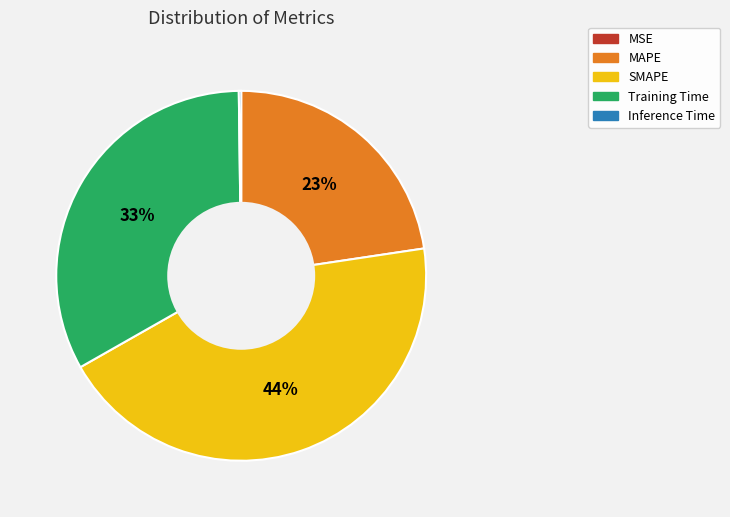

To the nearest percent, what is the combined percentage of Training Time and MAPE?

56%